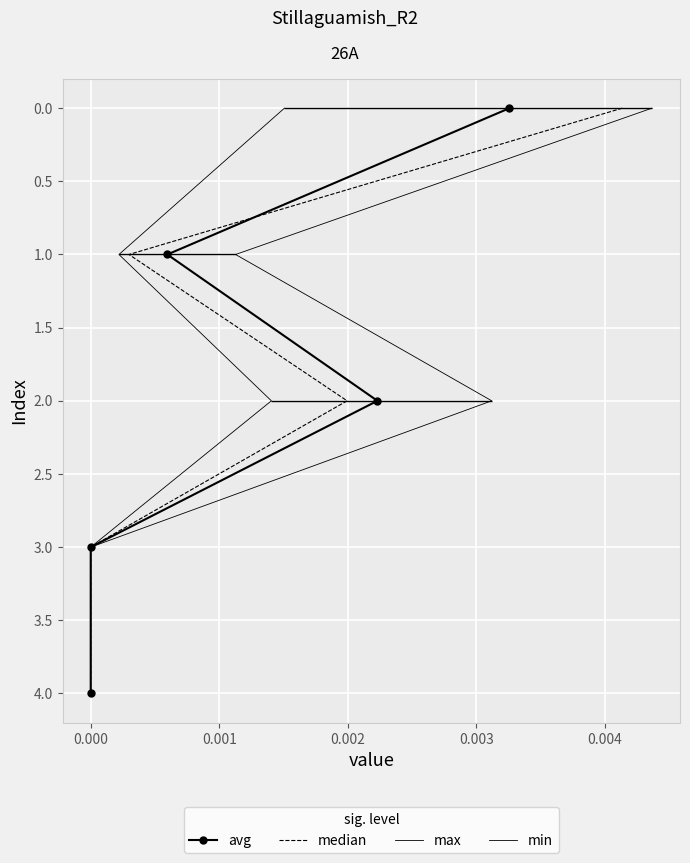

True or false: avg has more than 0 points higher than both neighbors.

False